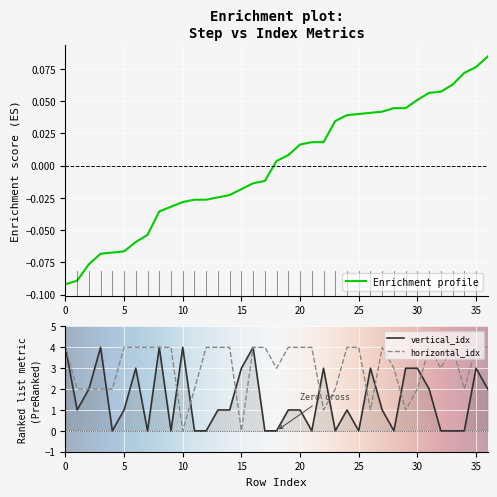

Is the value of vertical_idx at 5 greater than the value of step at 11?

Yes